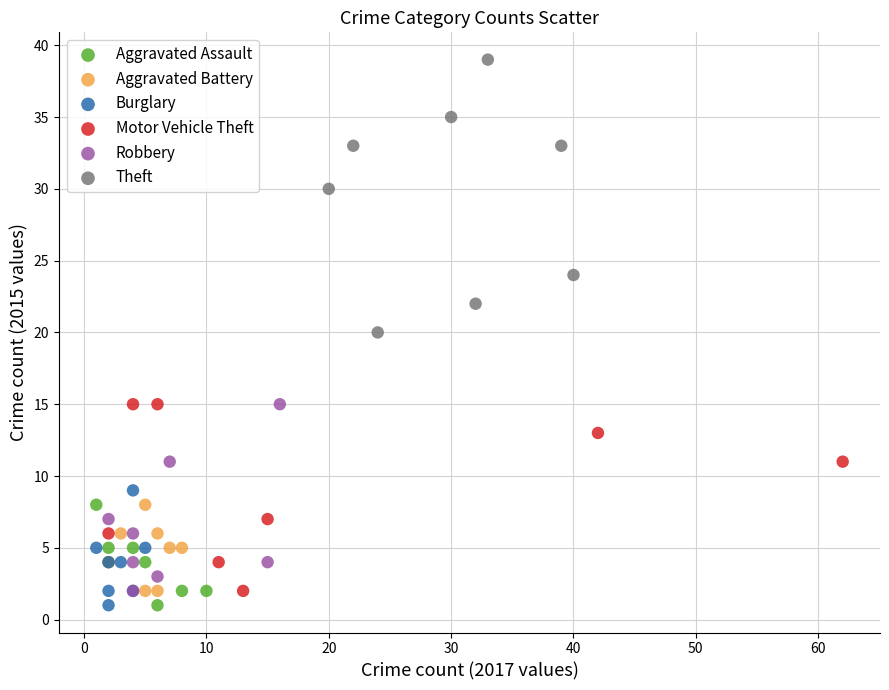

Which series has the widest spread of Y values?

Theft